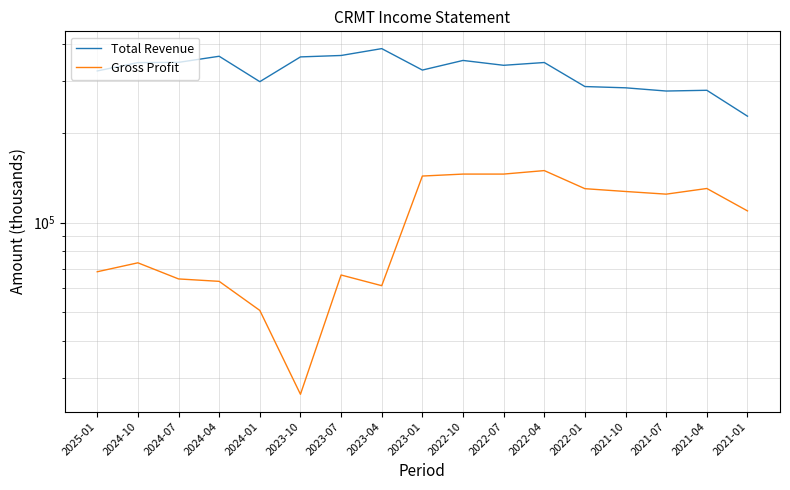

At which label does Total Revenue reach its peak?

2023-04